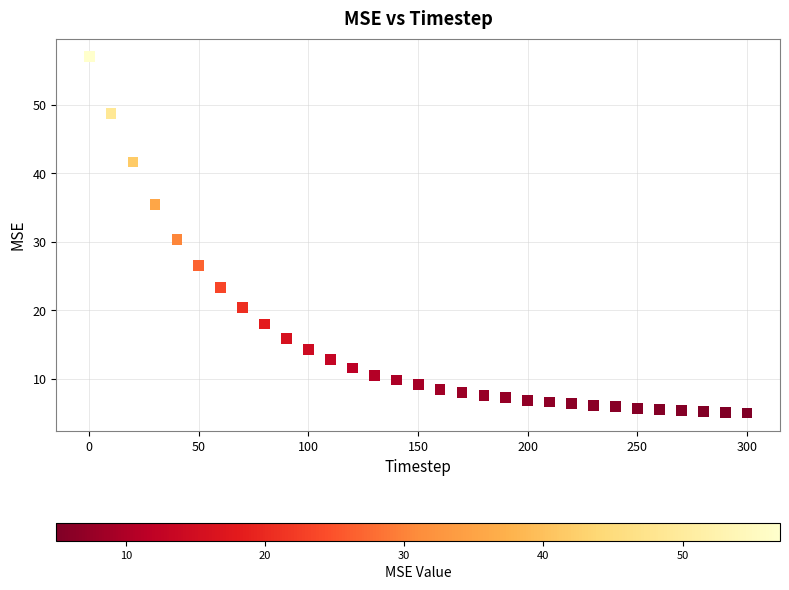

What Y value in the scatter plot is closest to 31?

30.3